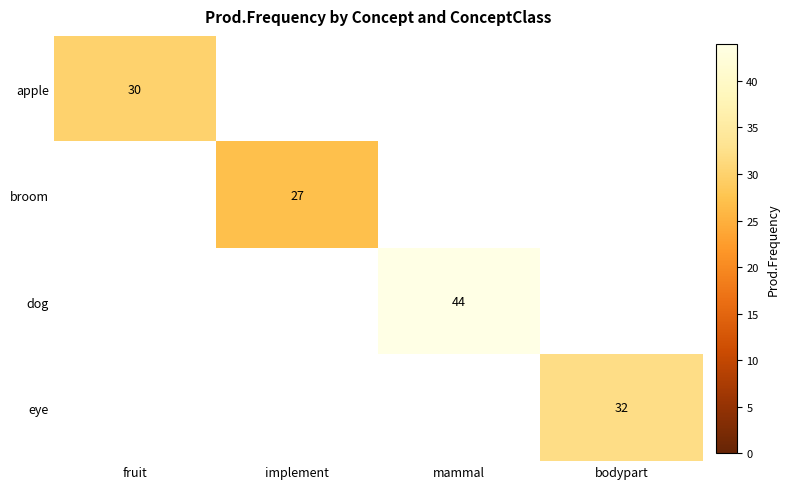

The value of broom at implement is 27. True or false?

True